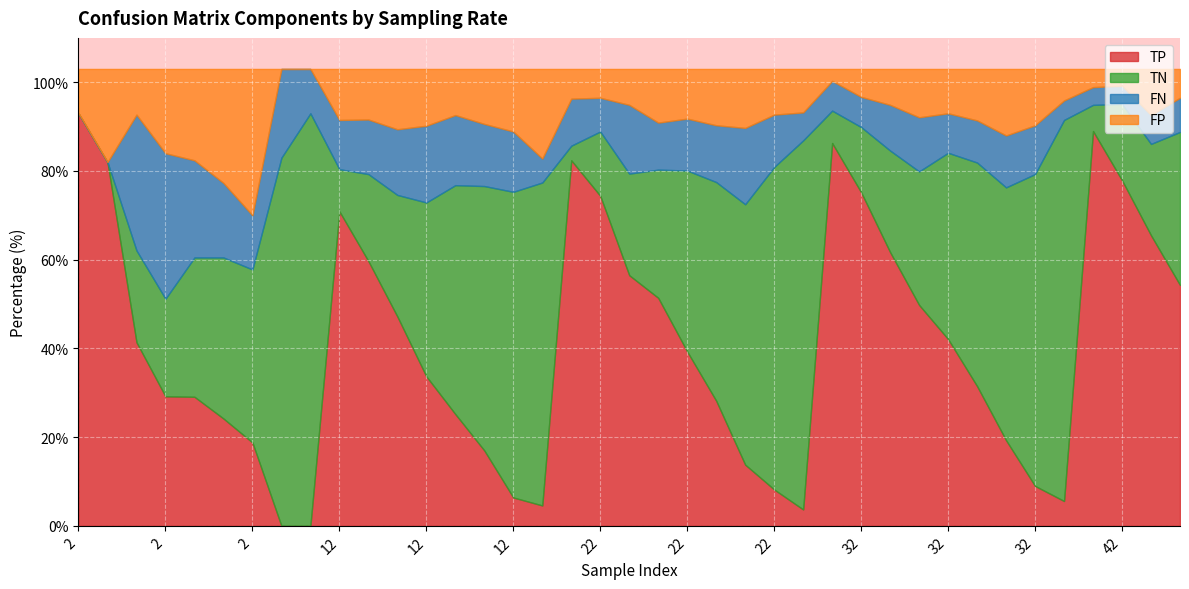

How many interior local valleys does the FP series have?

8